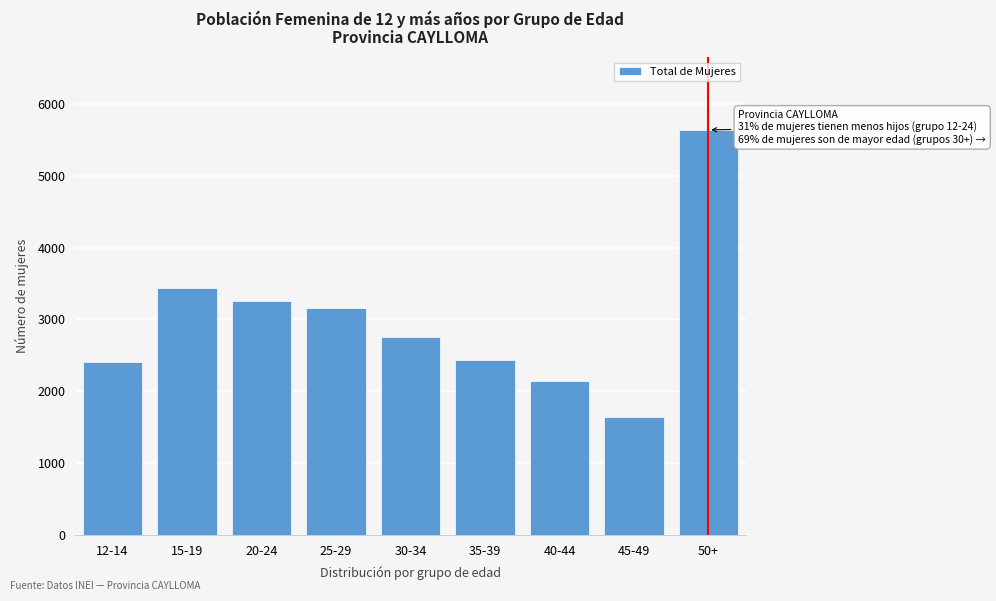

Reading left to right, list all the values displayed in this chart.

2406	3438	3264	3155	2756	2433	2146	1643	5639